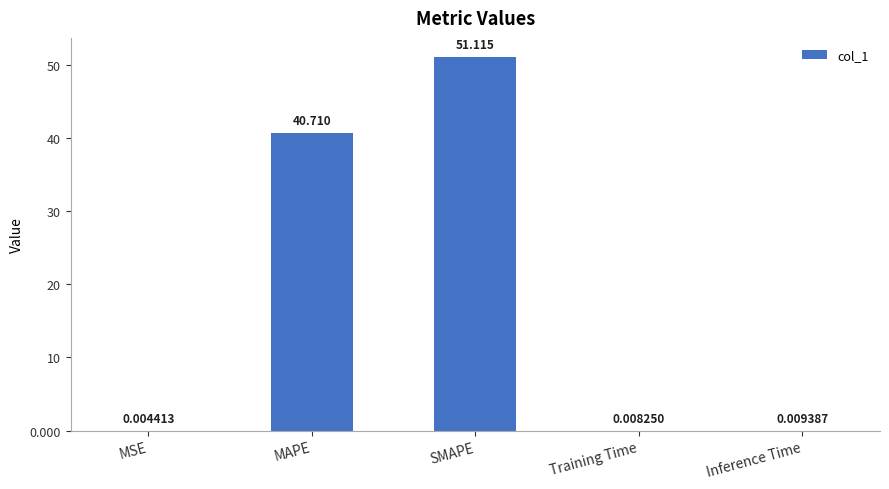

At which category does the chart reach its peak across all series?

SMAPE